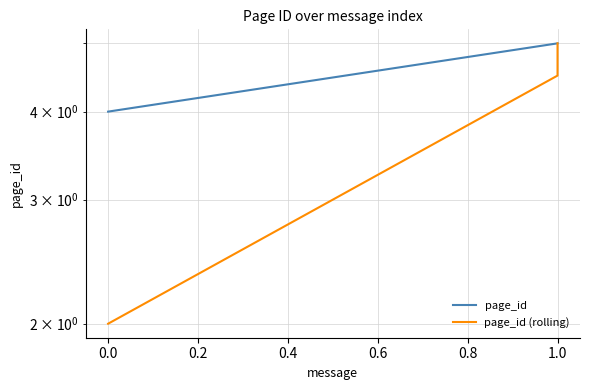

List the series in order of their peak value, lowest first.

page_id, page_id (rolling)